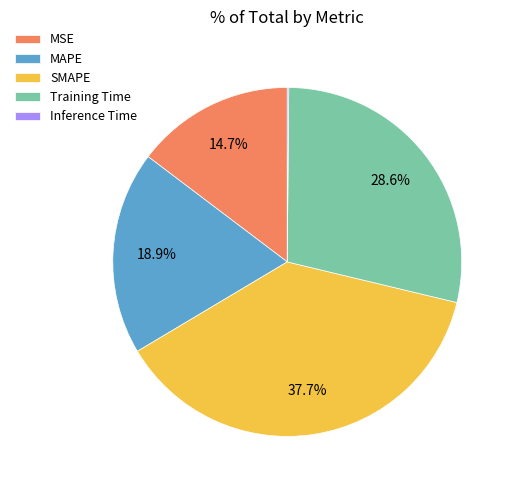

Which has a higher value, MAPE or MSE?

MAPE